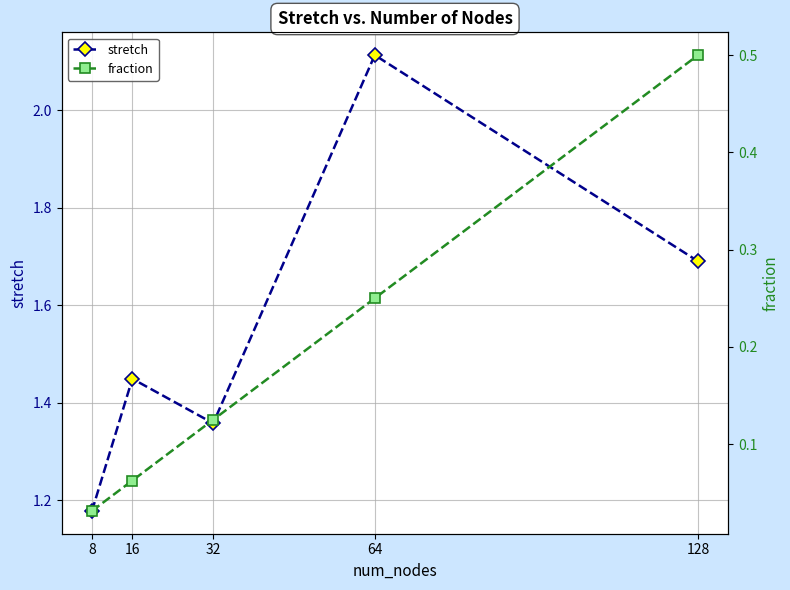

How many lines are shown in the chart?

2